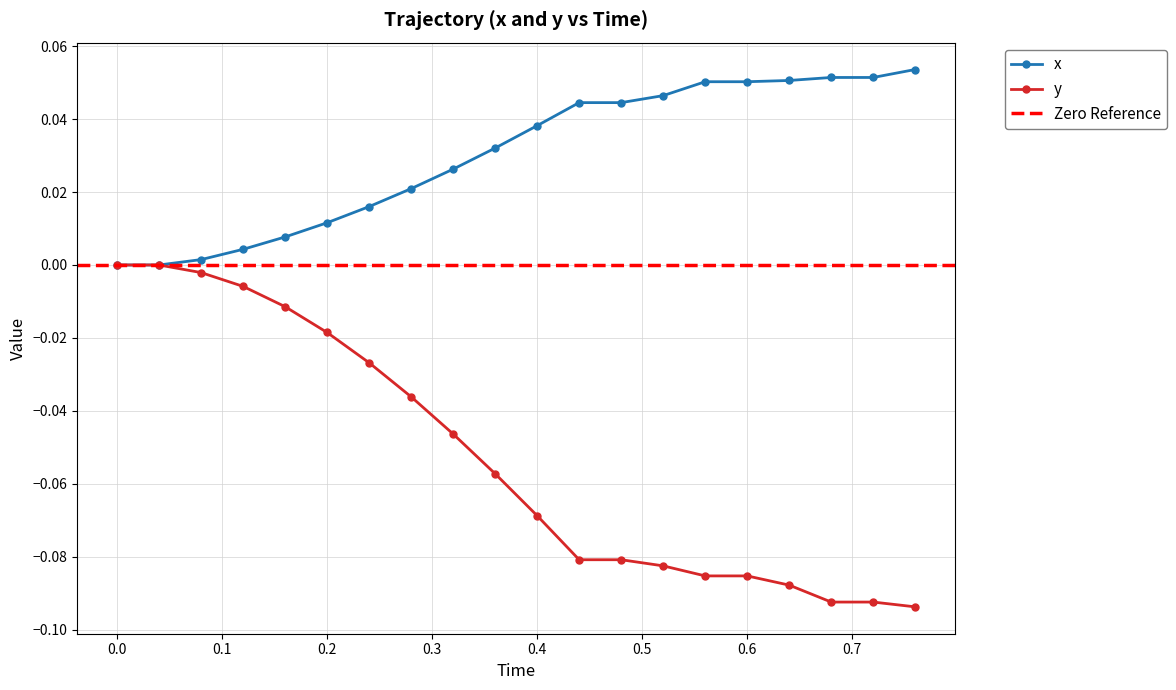

Reading left to right, what are all the values shown in this chart?

x: 0.0	0.0	0.0	0.0	0.0	0.0	0.0	0.0	0.0	0.0	0.0	0.0	0.0	0.0	0.1	0.1	0.1	0.1	0.1	0.1
y: 0.0	0.0	-0.0	-0.0	-0.0	-0.0	-0.0	-0.0	-0.0	-0.1	-0.1	-0.1	-0.1	-0.1	-0.1	-0.1	-0.1	-0.1	-0.1	-0.1